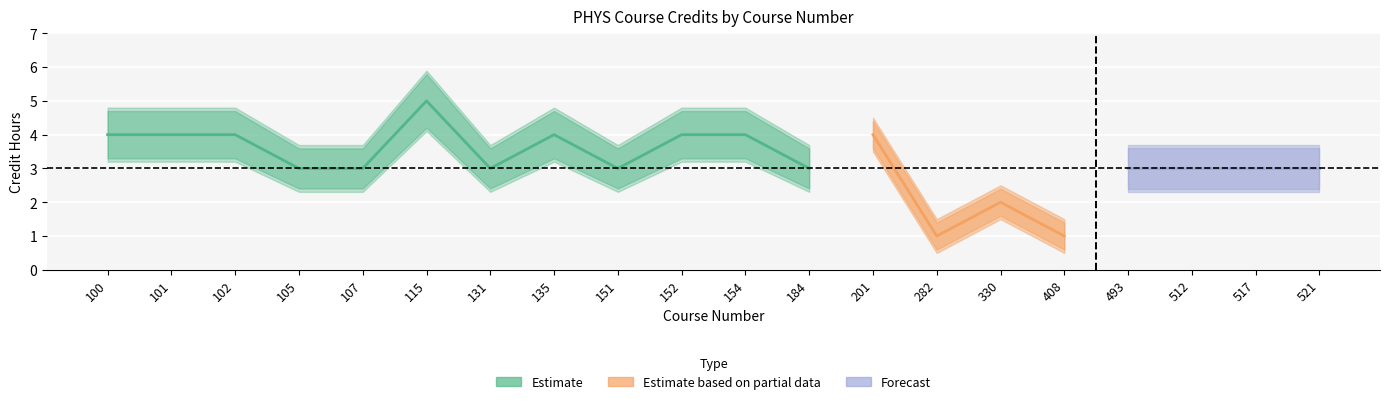

The credits series shows 5 at 201. True or false?

False